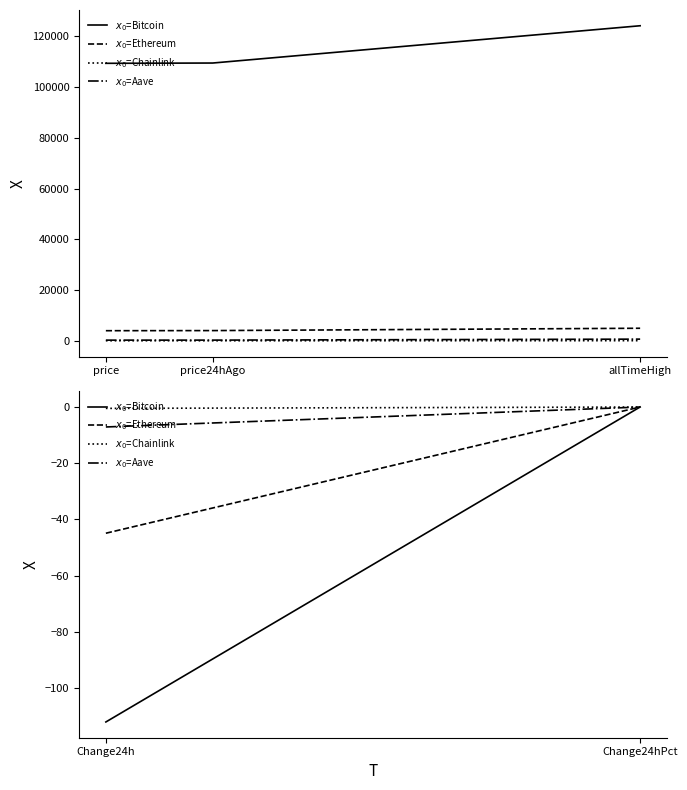

At which category is the sum across all series the highest?

allTimeHigh